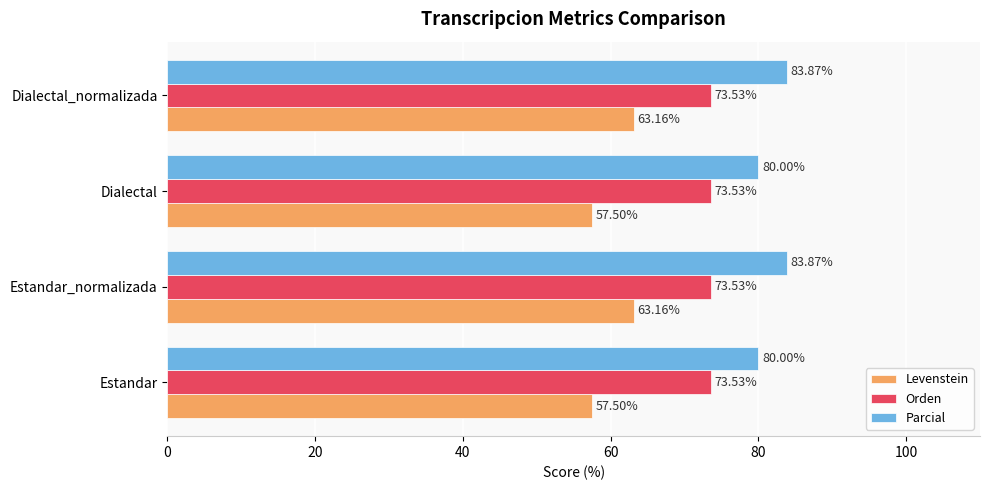

What is the difference between the highest and lowest values at Estandar?

22.5